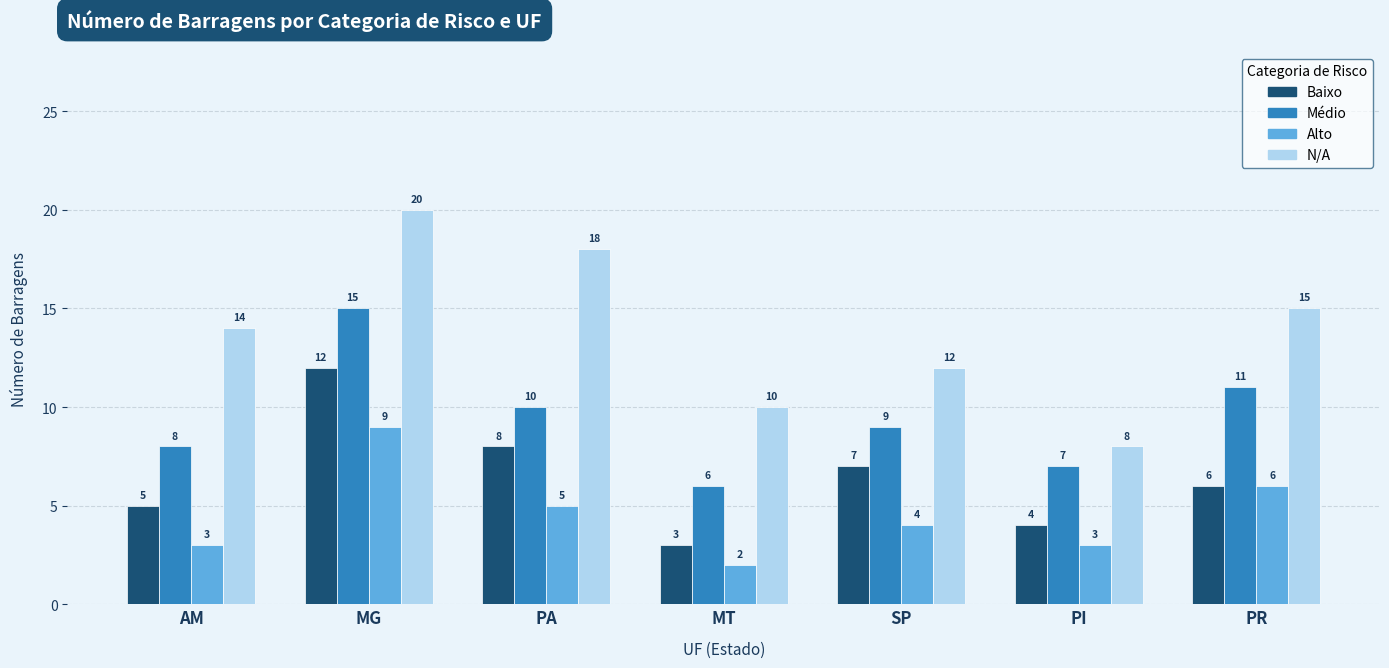

Where does the Baixo series first go above 6?

MG